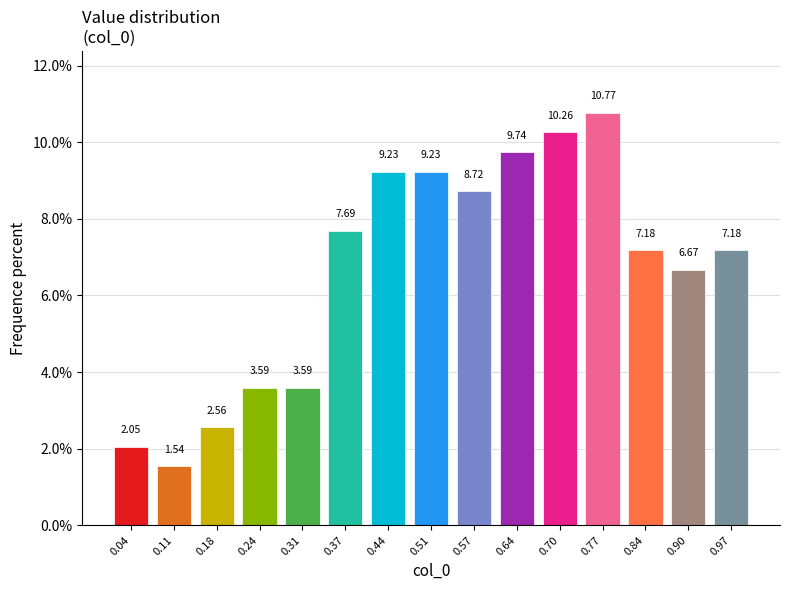

What is the change in value from 0.51 to 0.57?

-0.5